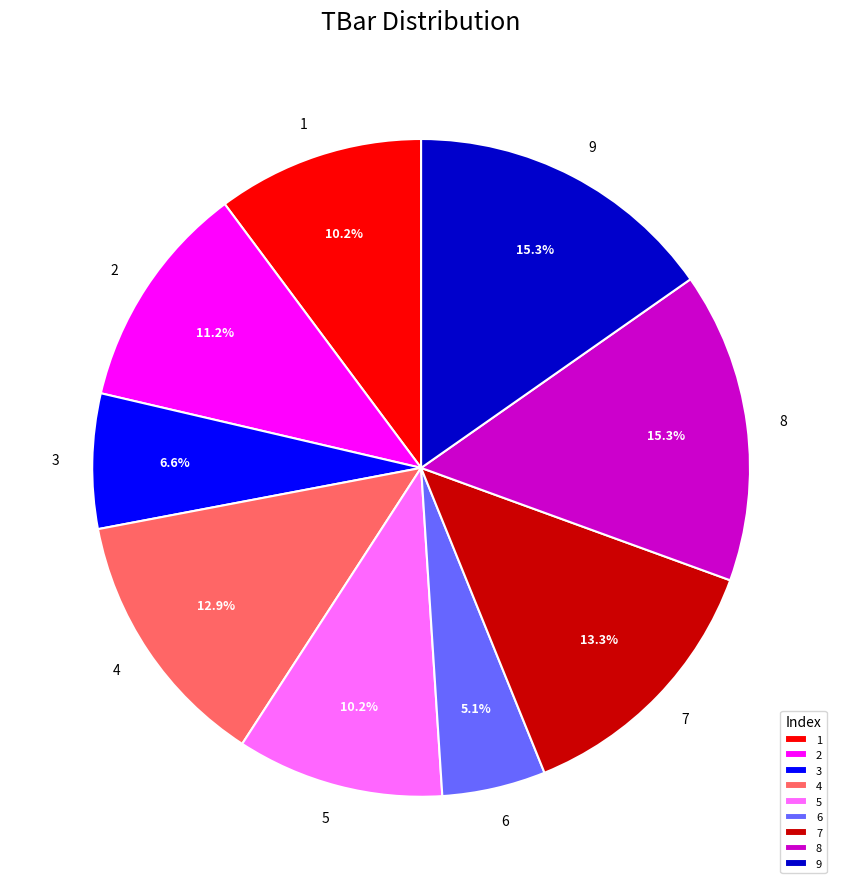

Is it true that 3 is 16% of the pie?

False